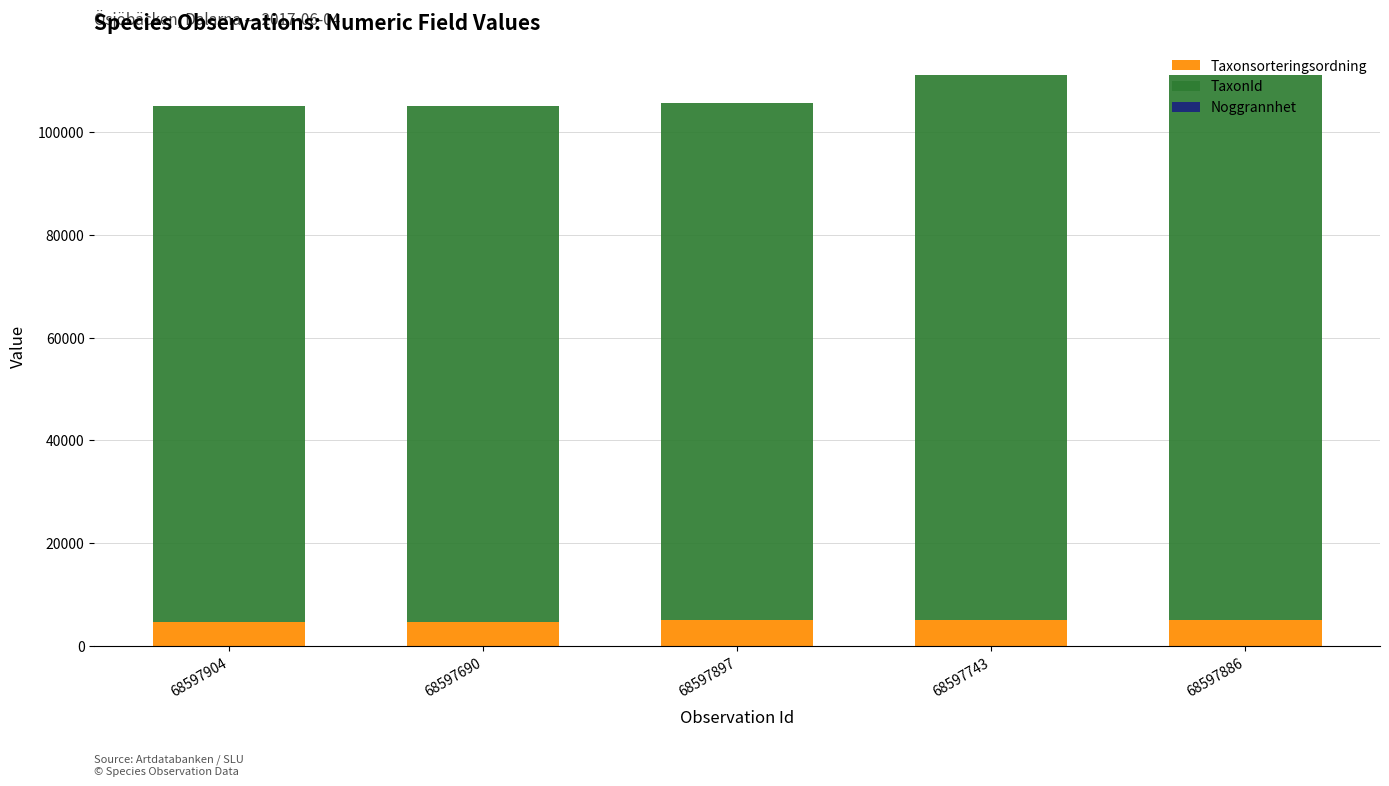

What is the difference between the maximum and minimum values in the TaxonId series?

5631